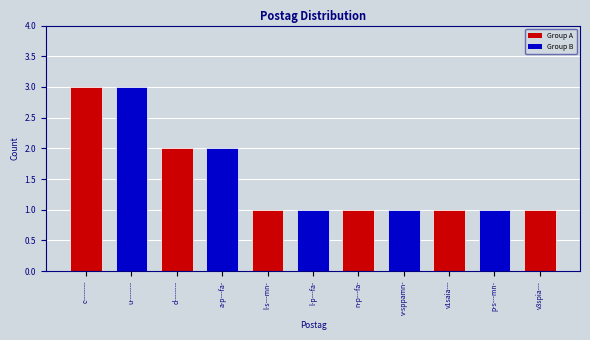

What is the label of the 2nd bar from the left?

u--------